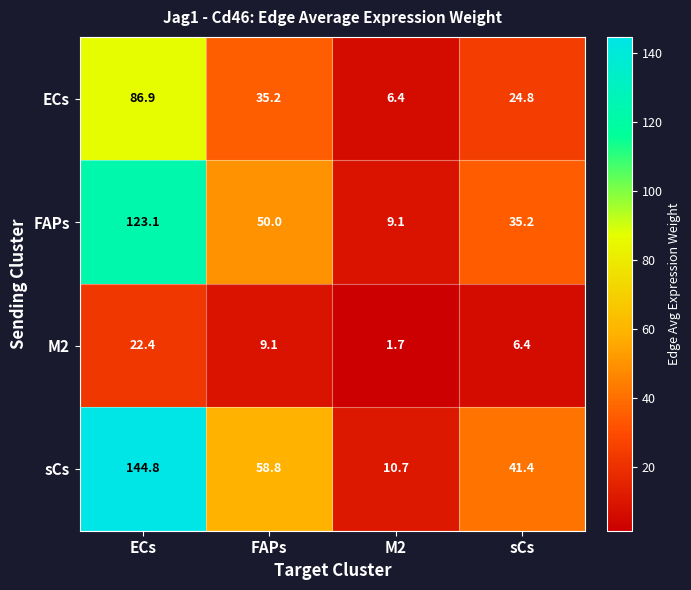

What is the total value across all series at sCs?

107.8